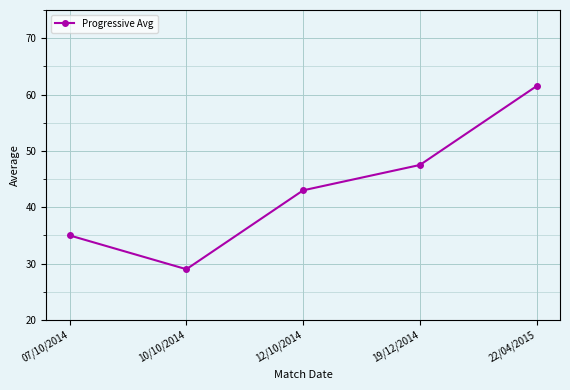

True or false: there are more than 2 points higher than both neighbors.

False